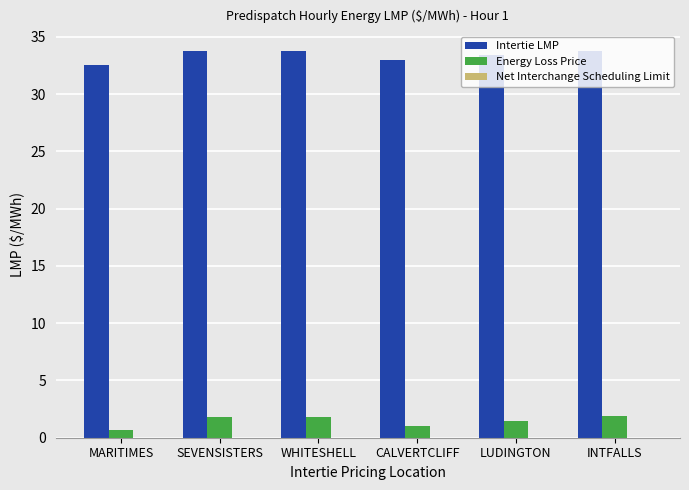

At how many categories does at least one series exceed 16?

6